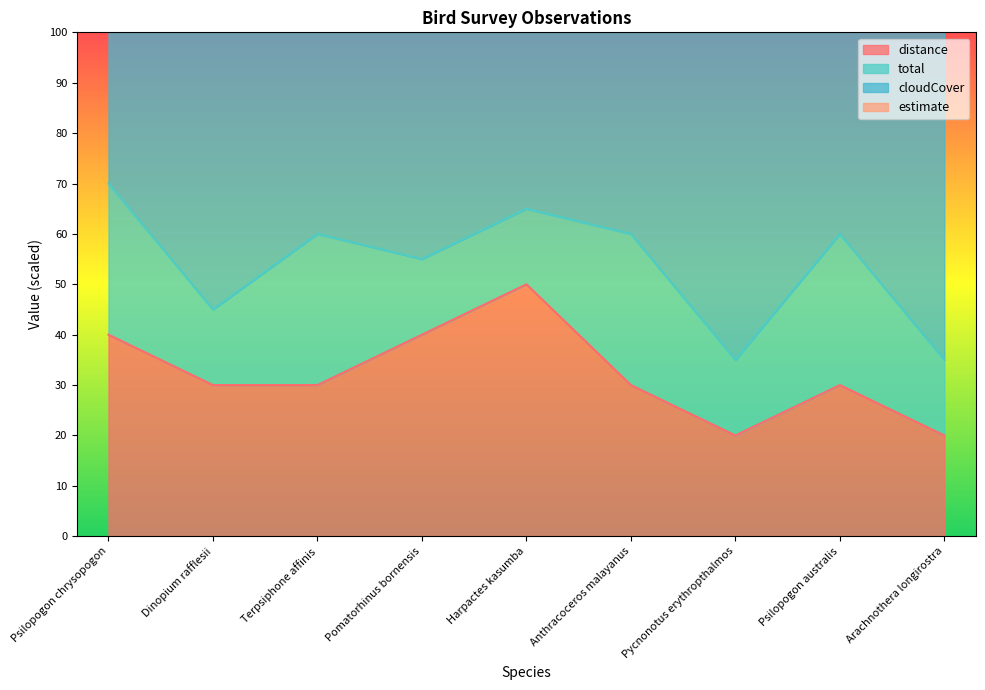

True or false: distance and total intersect in this chart.

False